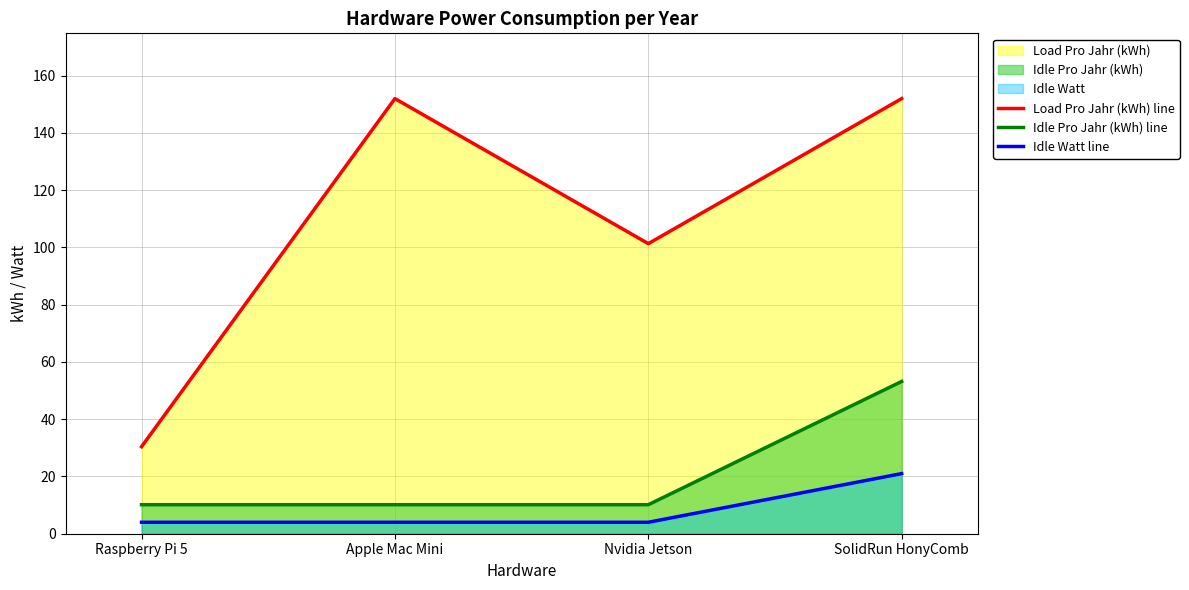

Between Raspberry Pi 5 and Apple Mac Mini, which series saw the biggest shift?

Load Pro Jahr (kWh) line